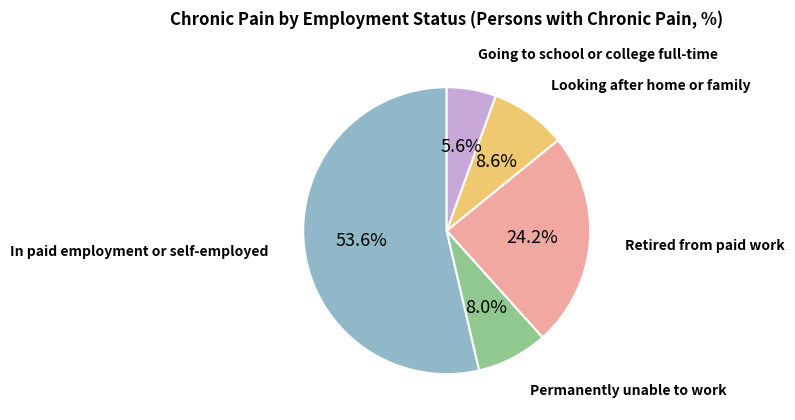

Is there any slice that represents more than half of the pie?

Yes